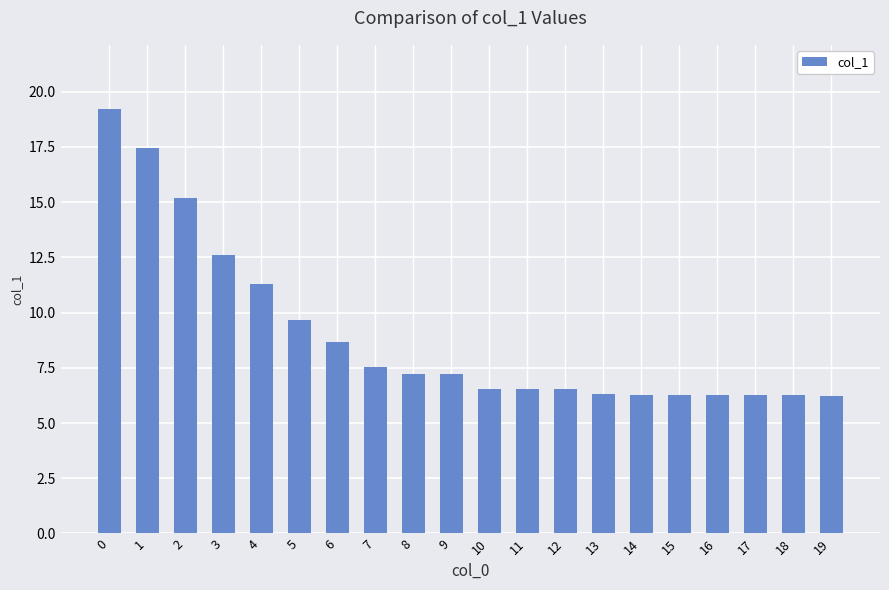

Which has a higher value, 19 or 5?

5